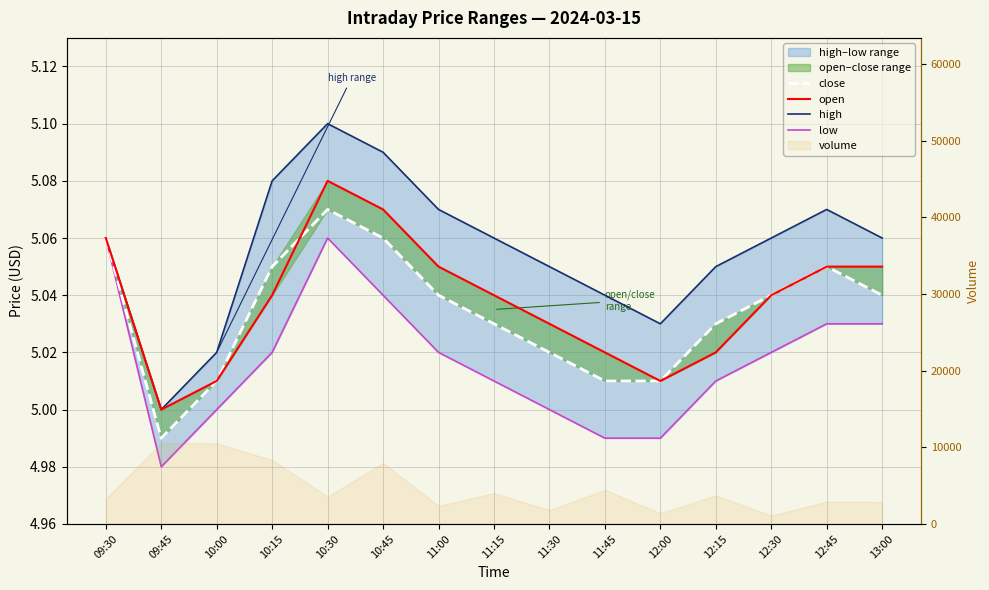

Between 13:00 and 11:15, which is larger?

13:00